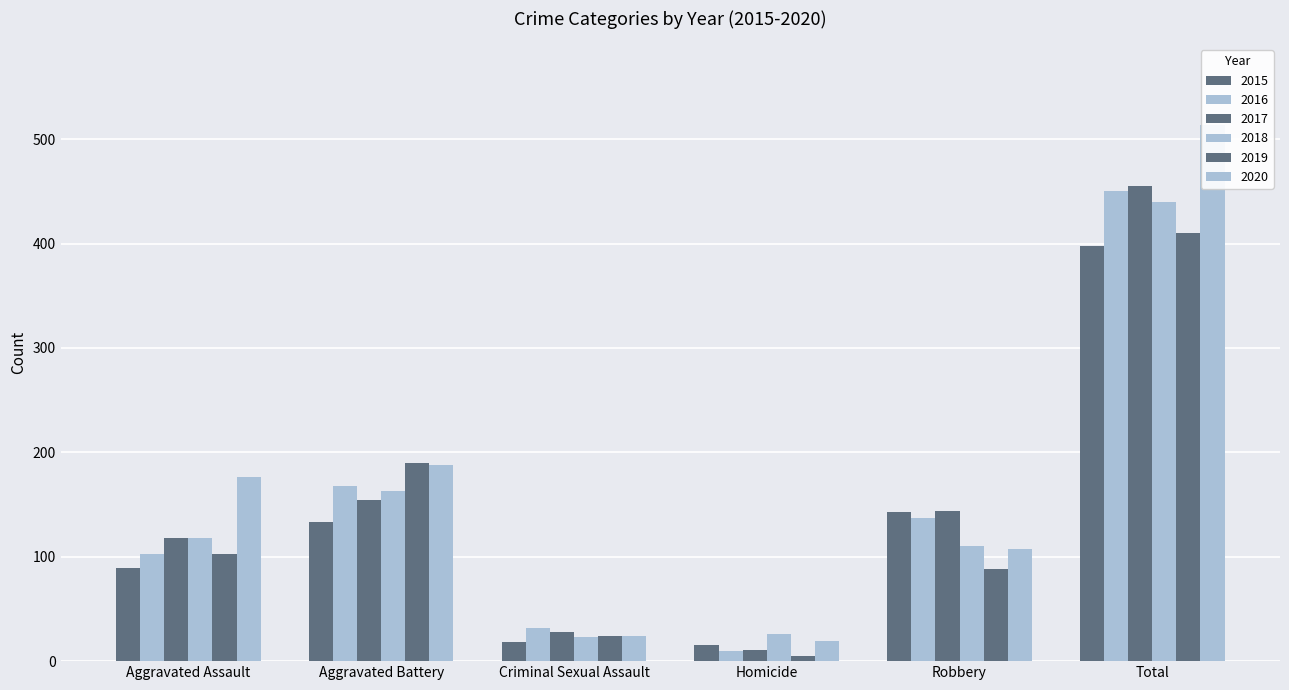

Between Aggravated Assault and Homicide, which series saw the biggest shift?

2020